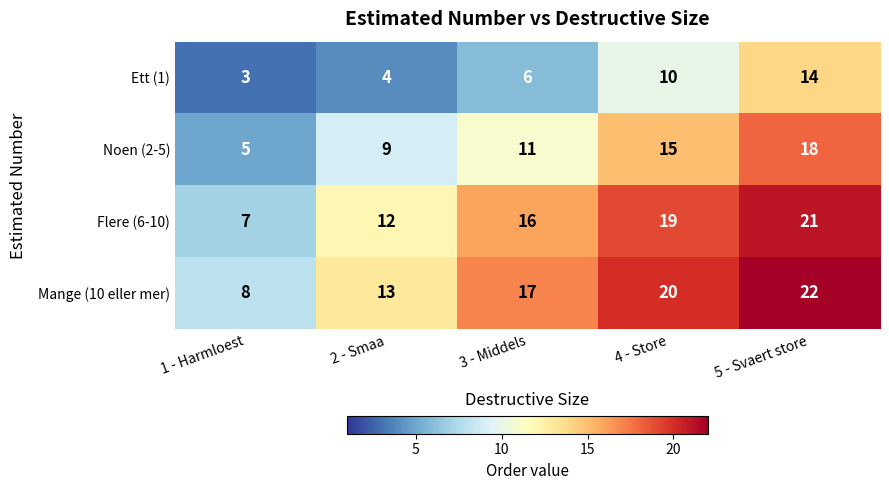

List the series in order of their peak value, lowest first.

Ett (1), Noen (2-5), Flere (6-10), Mange (10 eller mer)